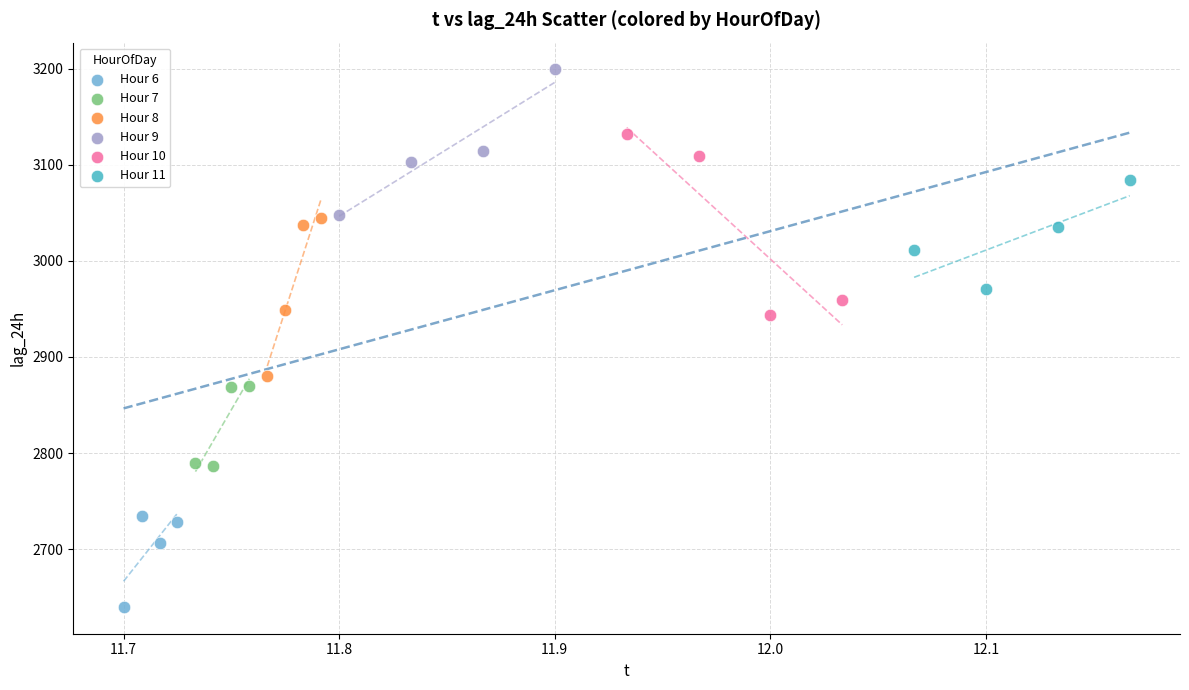

Which series has the widest spread of Y values?

Hour 10